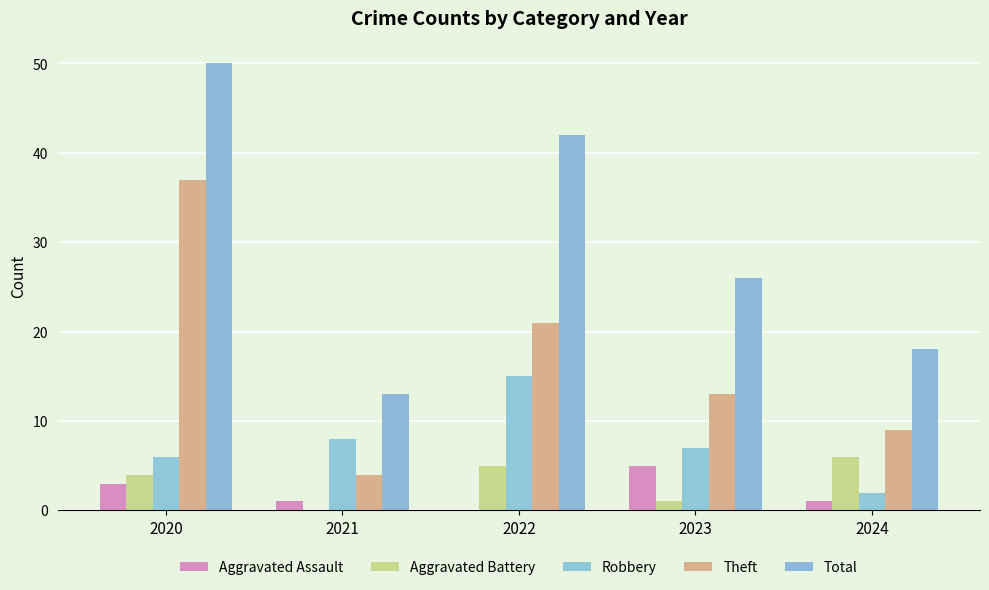

What is the spread (max minus min) of values at 2023?

25